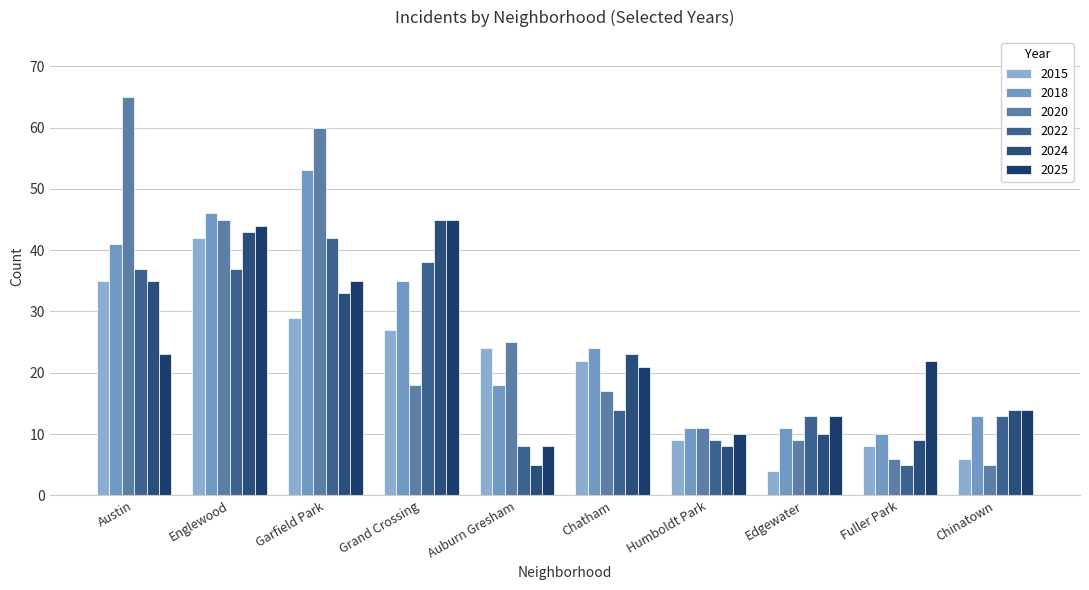

What is the minimum value shown in the chart?

4